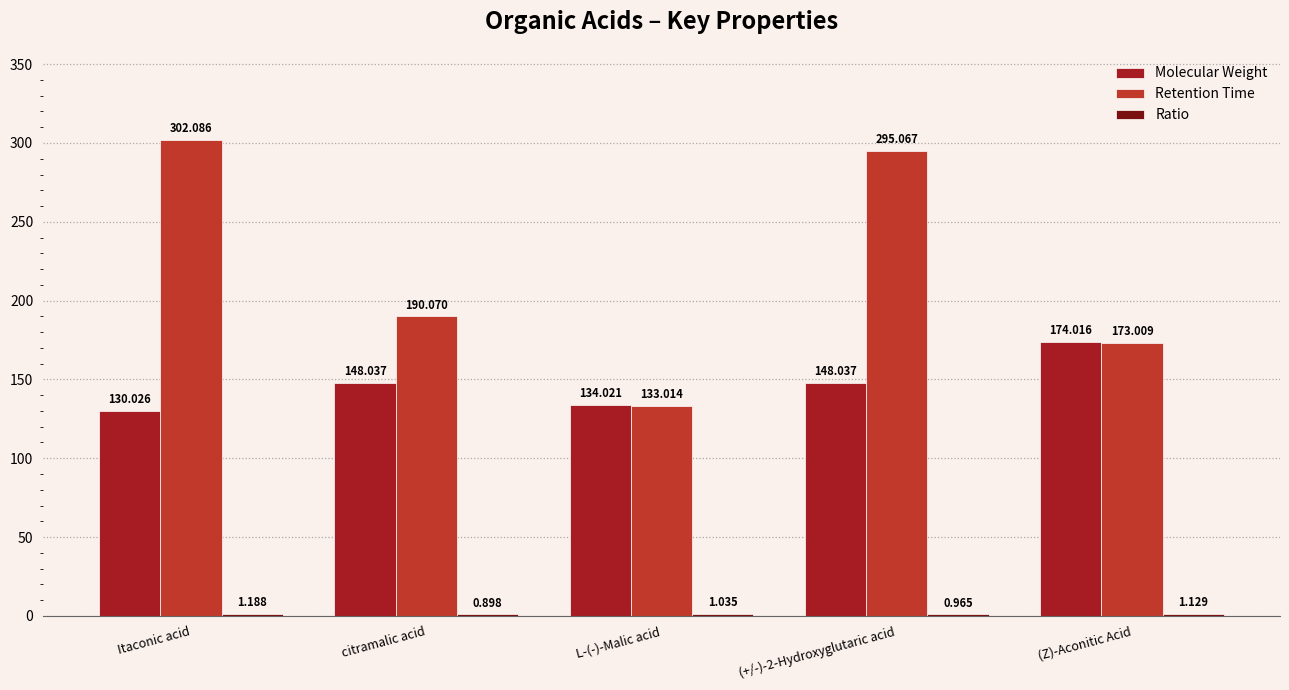

At which label is Ratio closest to 1?

L-(-)-Malic acid